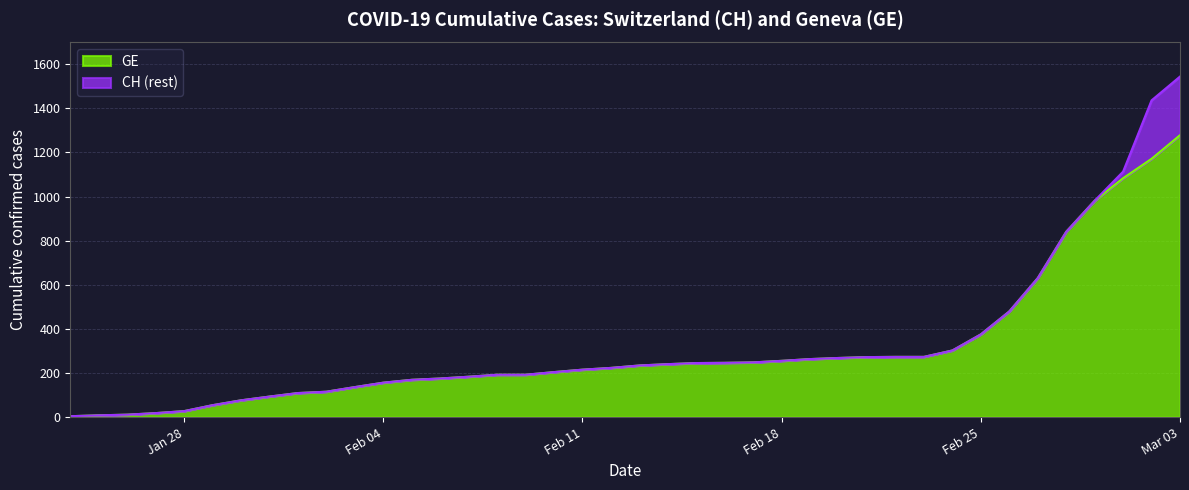

True or false: CH and GE intersect in this chart.

False